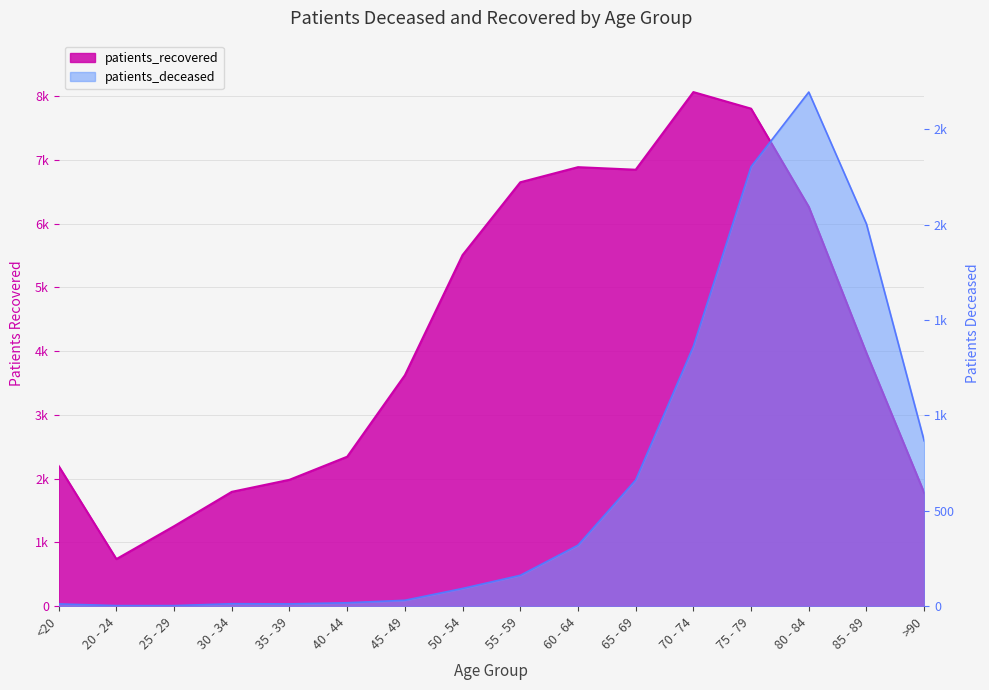

Reading right to left, transcribe all the data shown in this chart.

patients_recovered: 1779	3970	6265	7805	8065	6847	6887	6650	5509	3623	2345	1983	1794	1255	739	2198
patients_deceased: 867	2004	2696	2305	1363	662	320	162	93	31	18	12	13	3	3	12